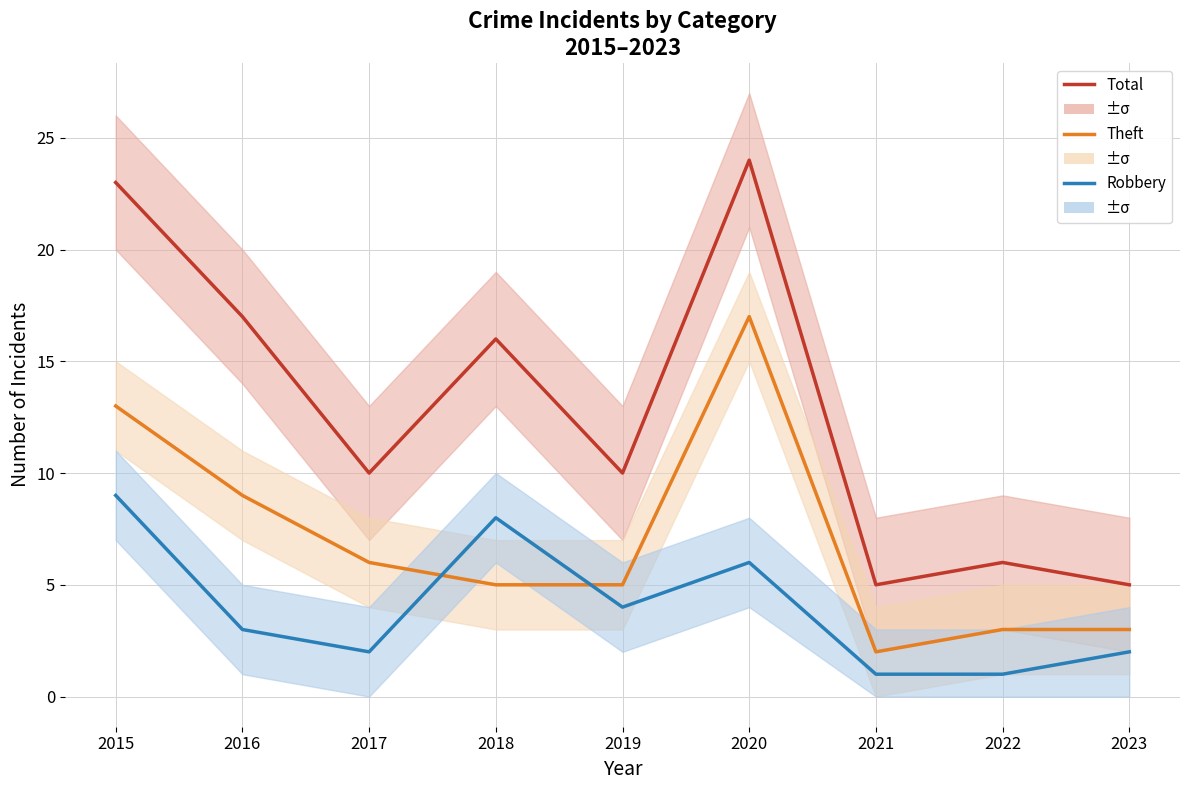

Rank the series at 2020 from lowest to highest value.

Robbery, Theft, Total